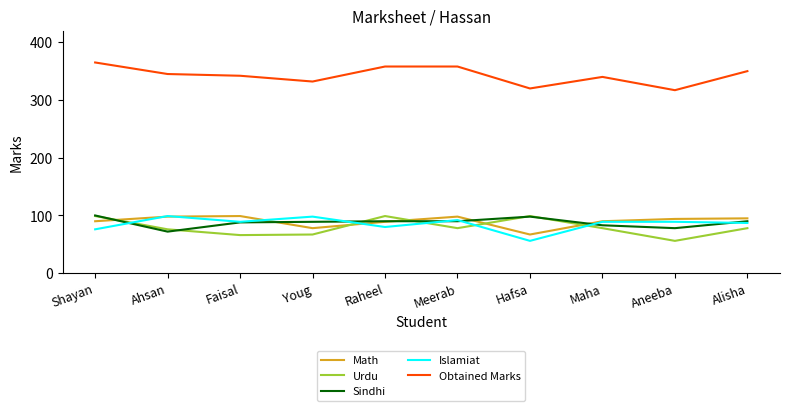

True or false: Urdu has more than 1 interior local peaks.

True